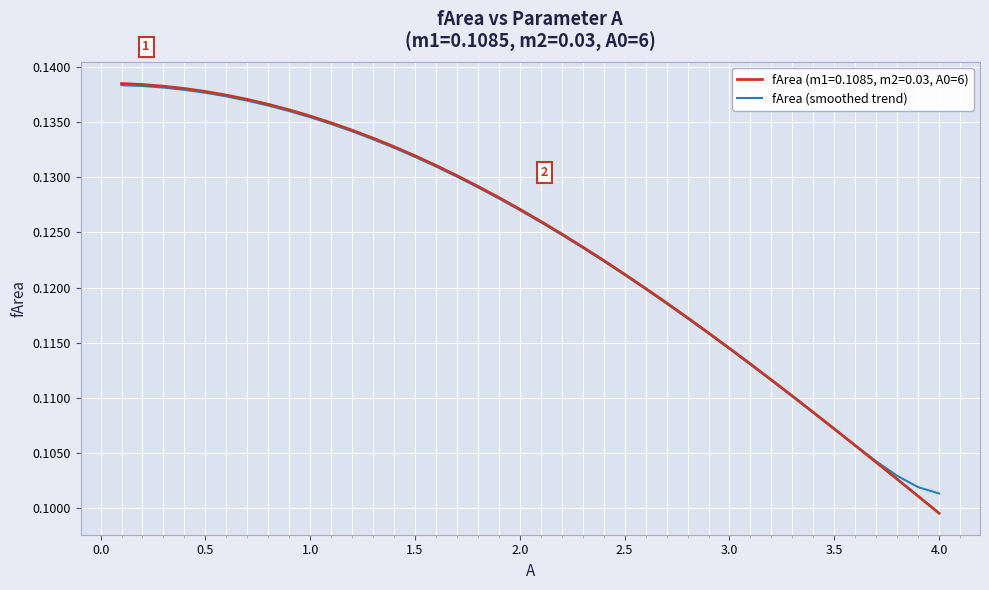

List the series in order of their peak value, lowest first.

fArea (smoothed trend), fArea (m1=0.1085, m2=0.03, A0=6)